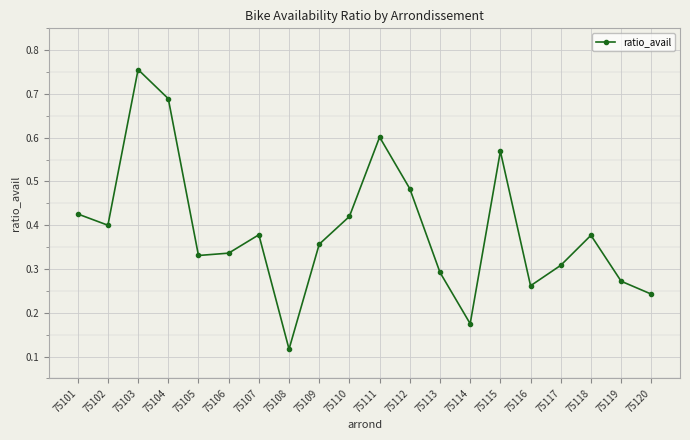

What is the sum of the values at 75103 and 75104?

1.4